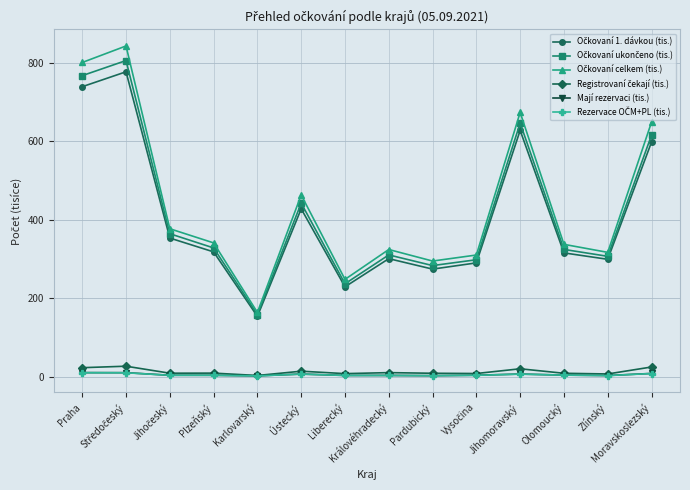

Does the chart have visible grid lines?

Yes